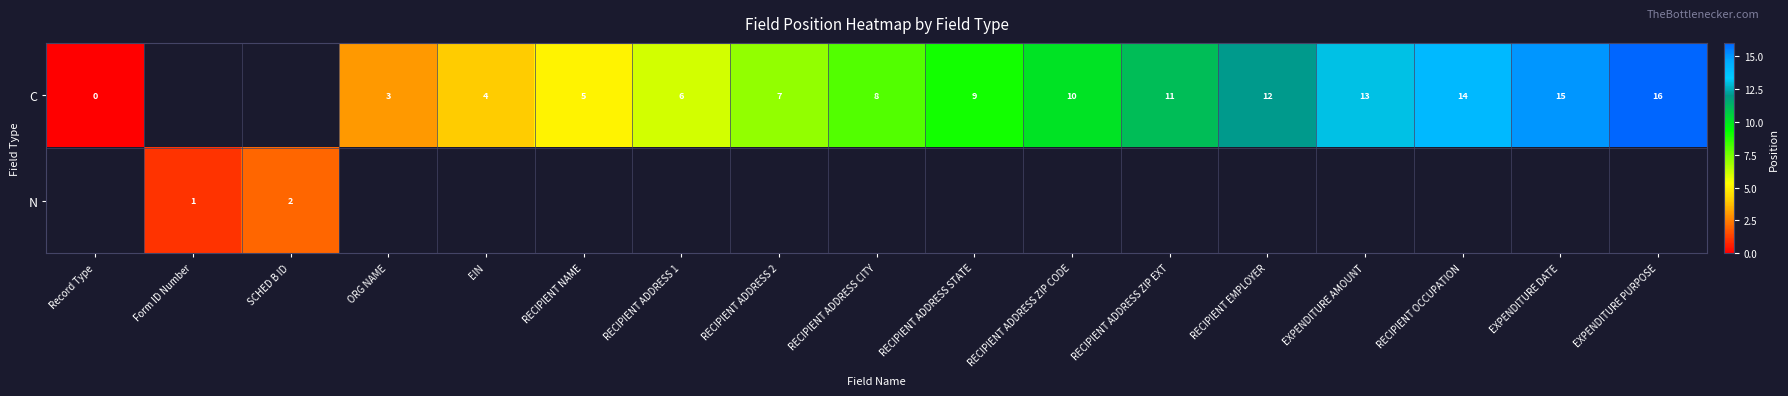

The value of C at RECIPIENT ADDRESS ZIP EXT is 5. True or false?

False